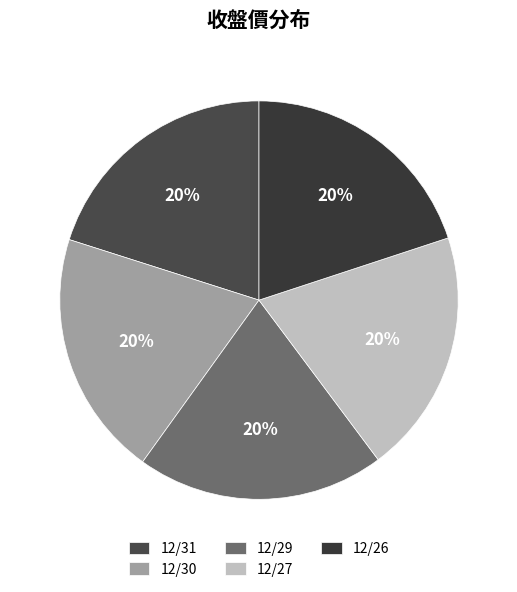

How many segments does this pie chart have?

5